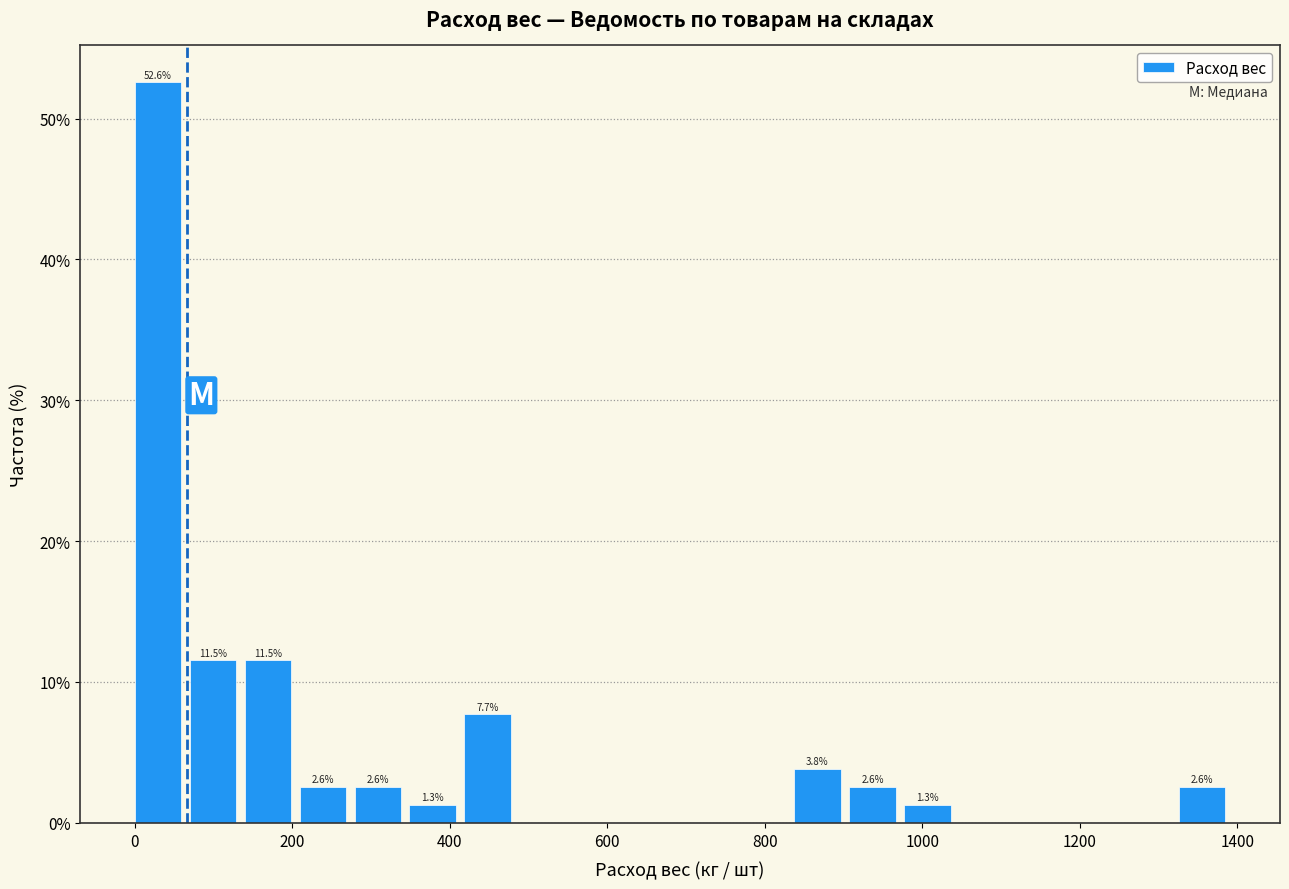

Around what value on the x-axis is the tallest bar? Give the approximate position of its centre, as read against the axis.

20